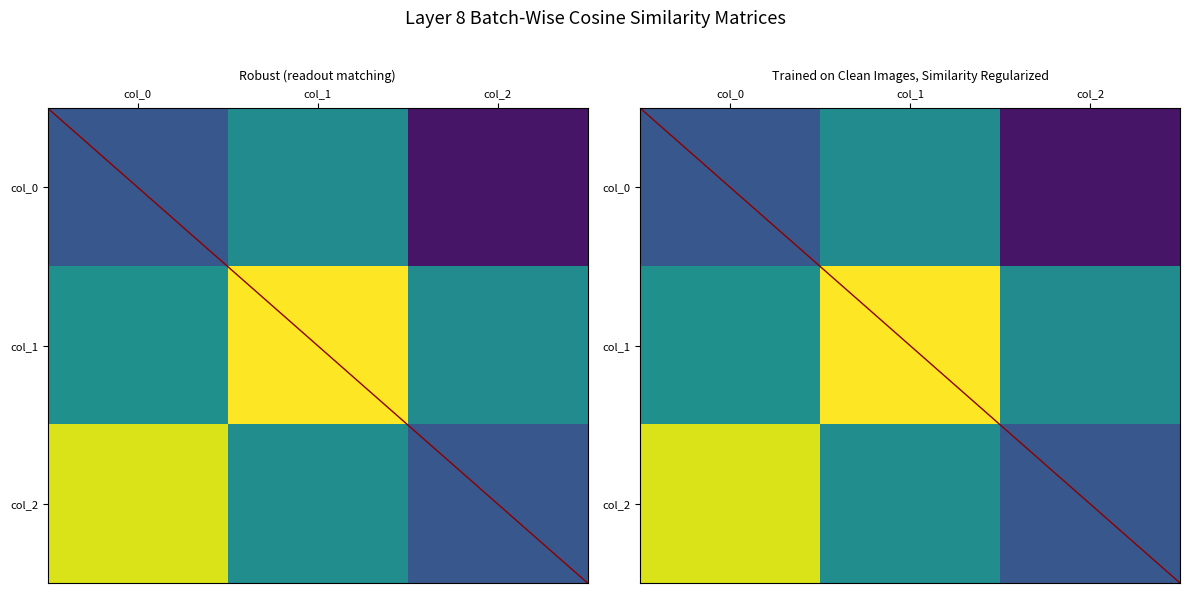

How many data points does each series have?

3